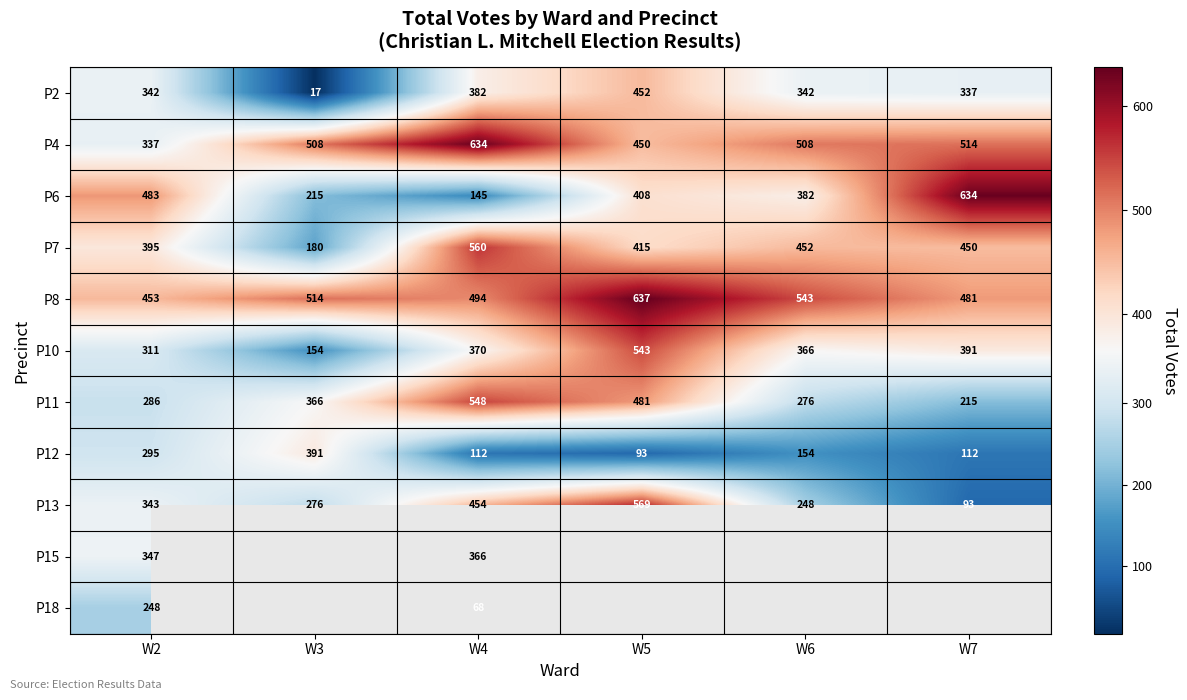

What is the spread (max minus min) of values at W2?

235